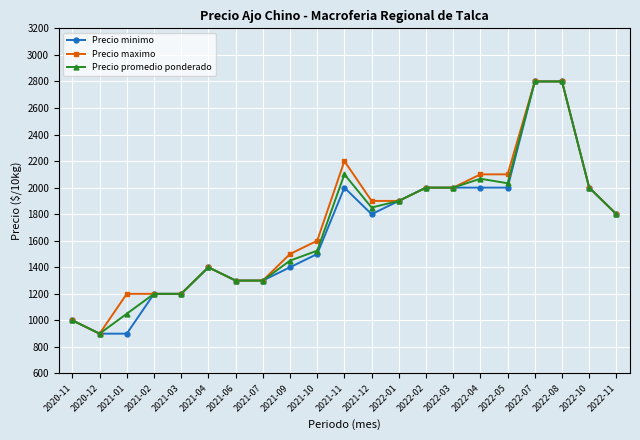

Where is the first local minimum for Precio promedio ponderado?

2020-12